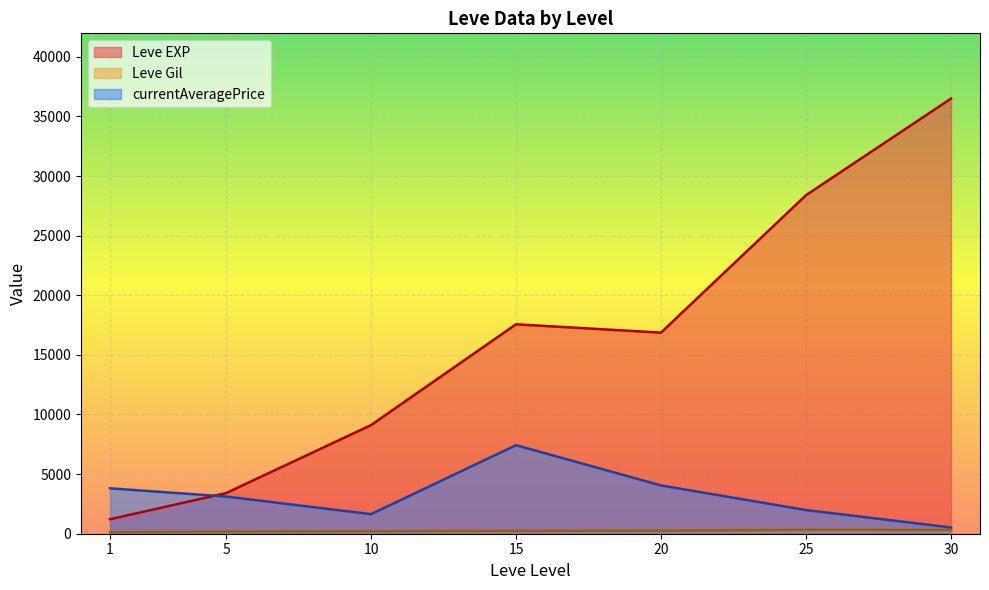

Which series has the widest spread of values?

Leve EXP